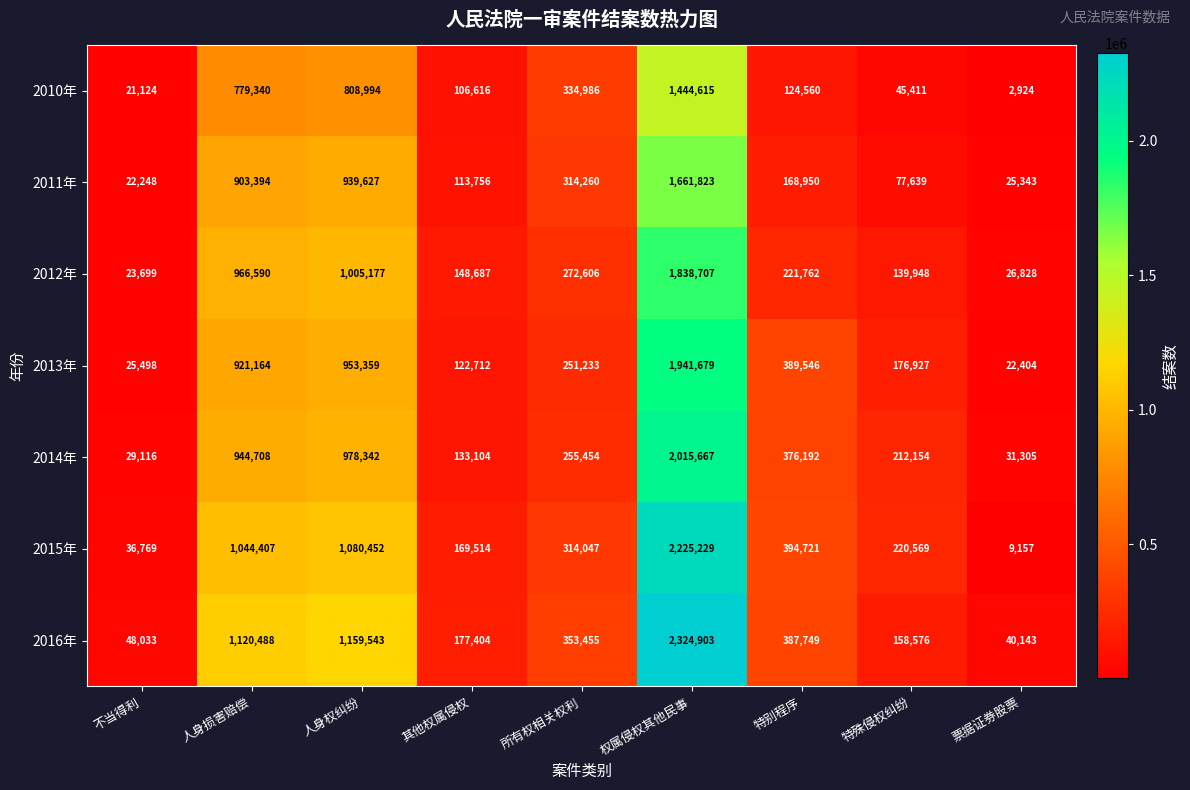

Which label corresponds to the largest value in the chart?

权属侵权其他民事